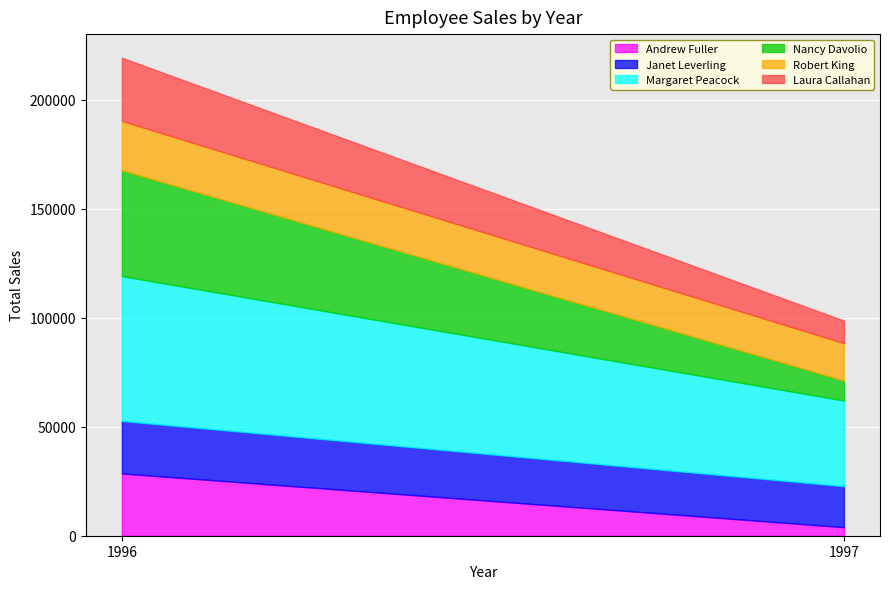

Rank the series by their maximum value, from lowest to highest.

Robert King, Janet Leverling, Andrew Fuller, Laura Callahan, Nancy Davolio, Margaret Peacock